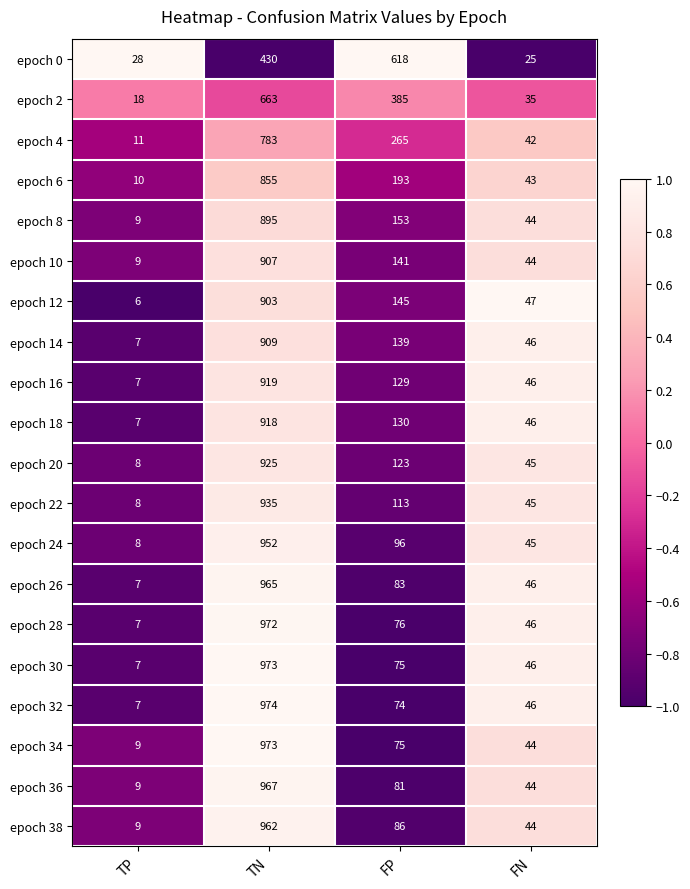

At which label is epoch 38 closest to 485?

FP